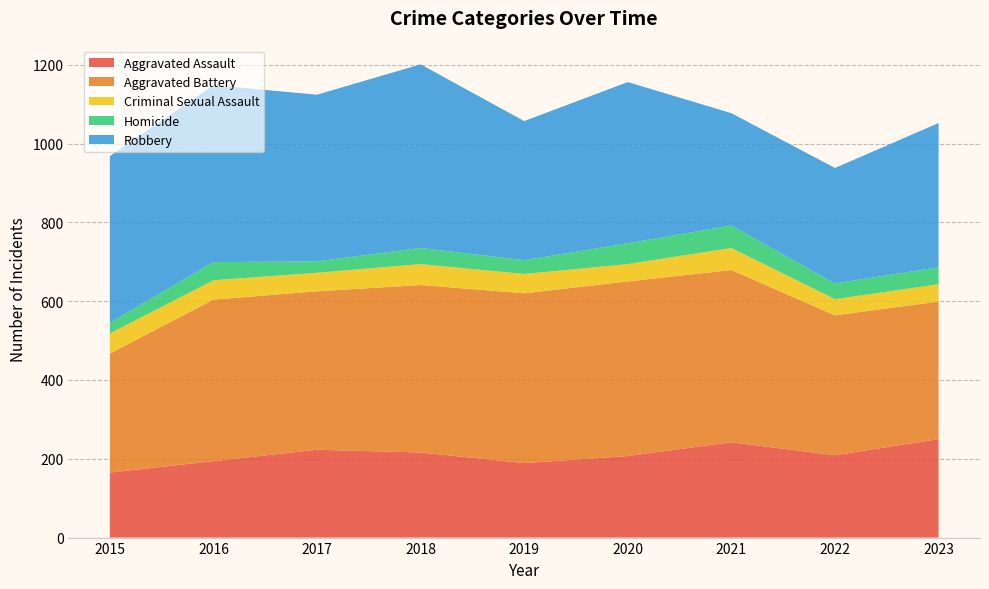

Reading left to right, what are all the values shown in this chart?

Aggravated Assault: 2015=165	2016=194	2017=223	2018=216	2019=189	2020=207	2021=242	2022=209	2023=250
Aggravated Battery: 2015=302	2016=410	2017=402	2018=425	2019=431	2020=443	2021=437	2022=355	2023=349
Criminal Sexual Assault: 2015=51	2016=49	2017=47	2018=53	2019=49	2020=44	2021=56	2022=41	2023=44
Homicide: 2015=27	2016=46	2017=29	2018=41	2019=35	2020=53	2021=57	2022=40	2023=43
Robbery: 2015=423	2016=449	2017=423	2018=466	2019=353	2020=409	2021=285	2022=293	2023=366